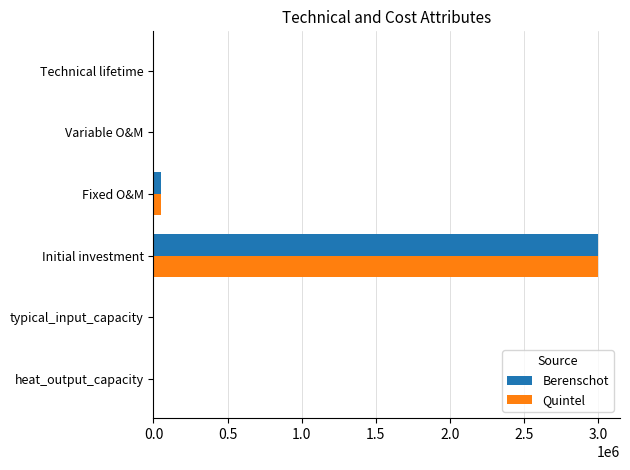

What is the total value across all series at Initial investment?

6000000.0